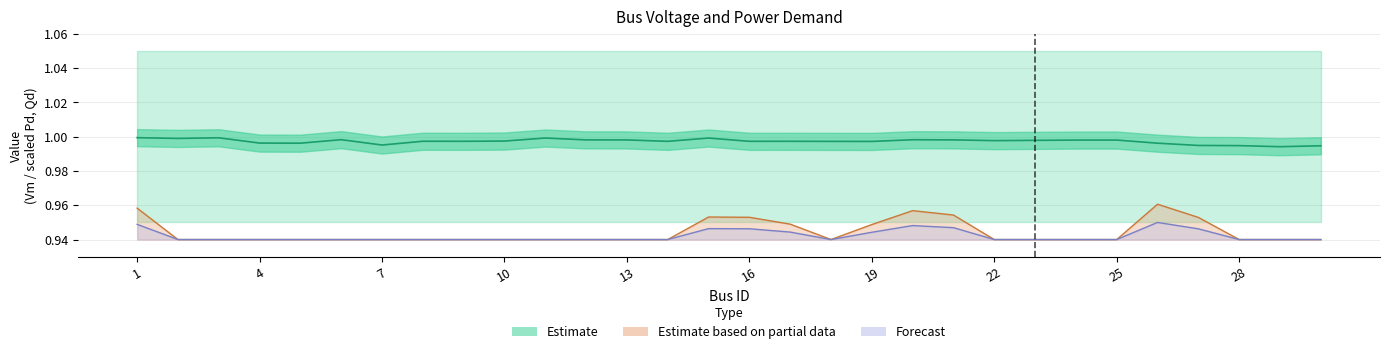

True or false: Qd and Pd intersect in this chart.

False